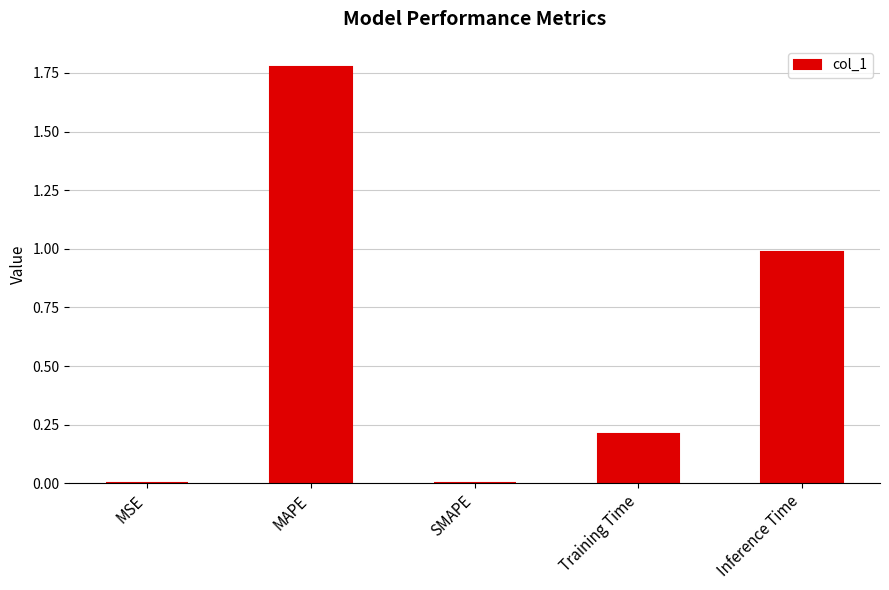

Which category has the highest value across all series?

MAPE